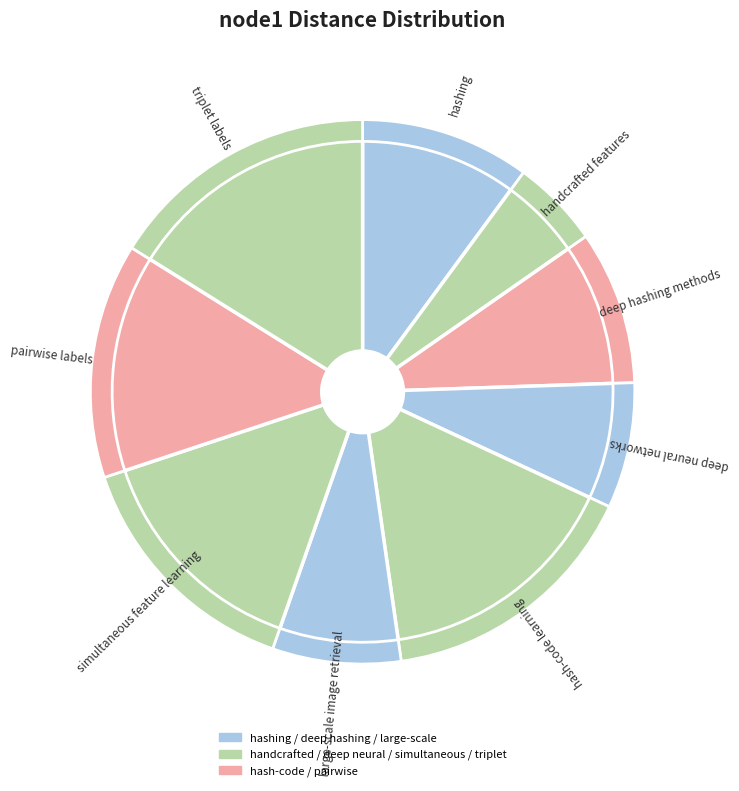

Which category has the smallest portion of the pie?

handcrafted features